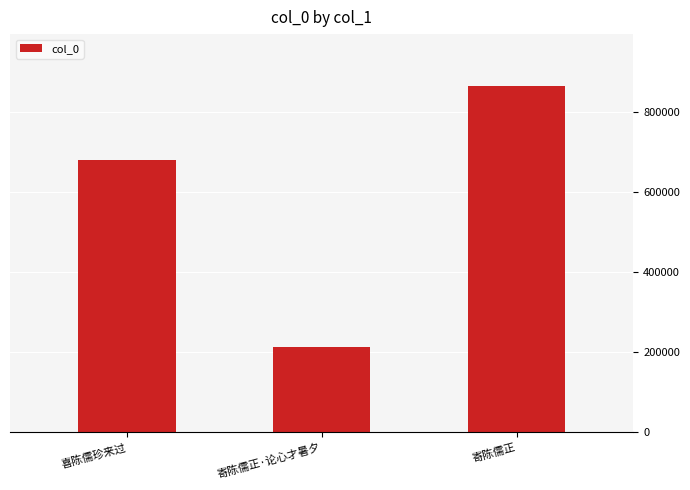

How many categories are shown in the chart?

3